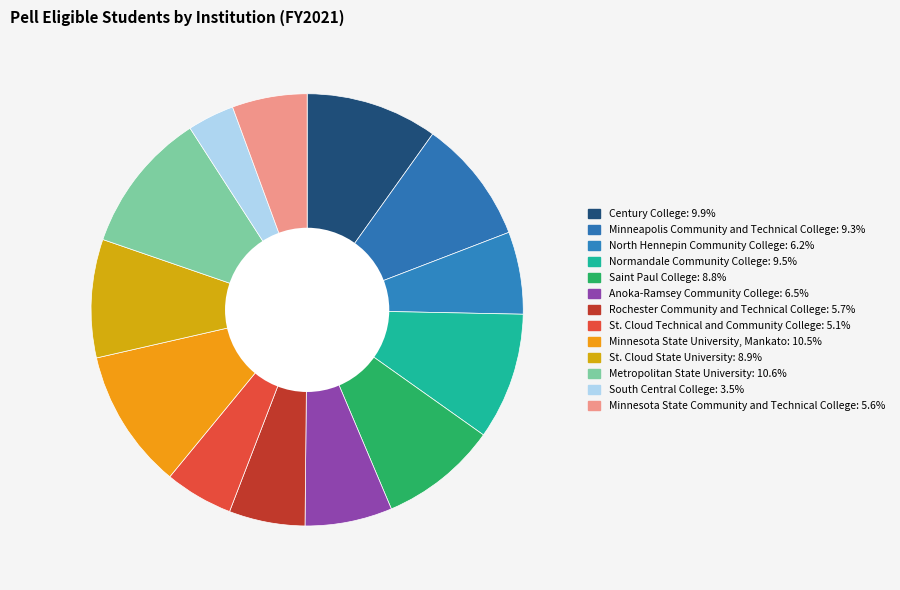

Does any single category account for the majority?

No